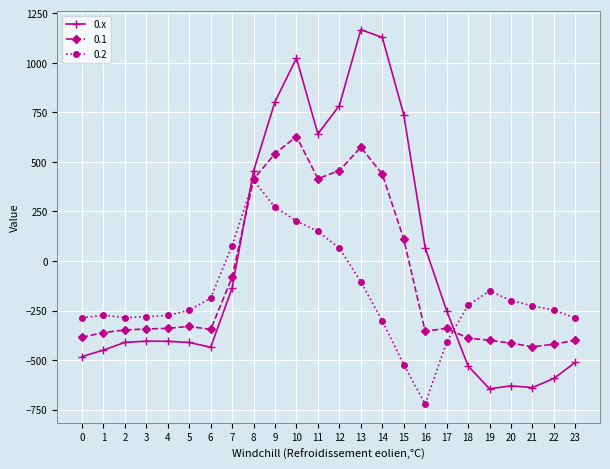

The value of 0.2 at 10 is 281.9. True or false?

False